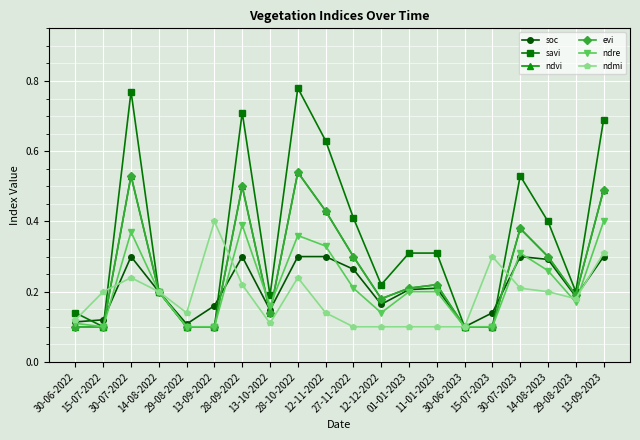

True or false: soc and ndre intersect in this chart.

True